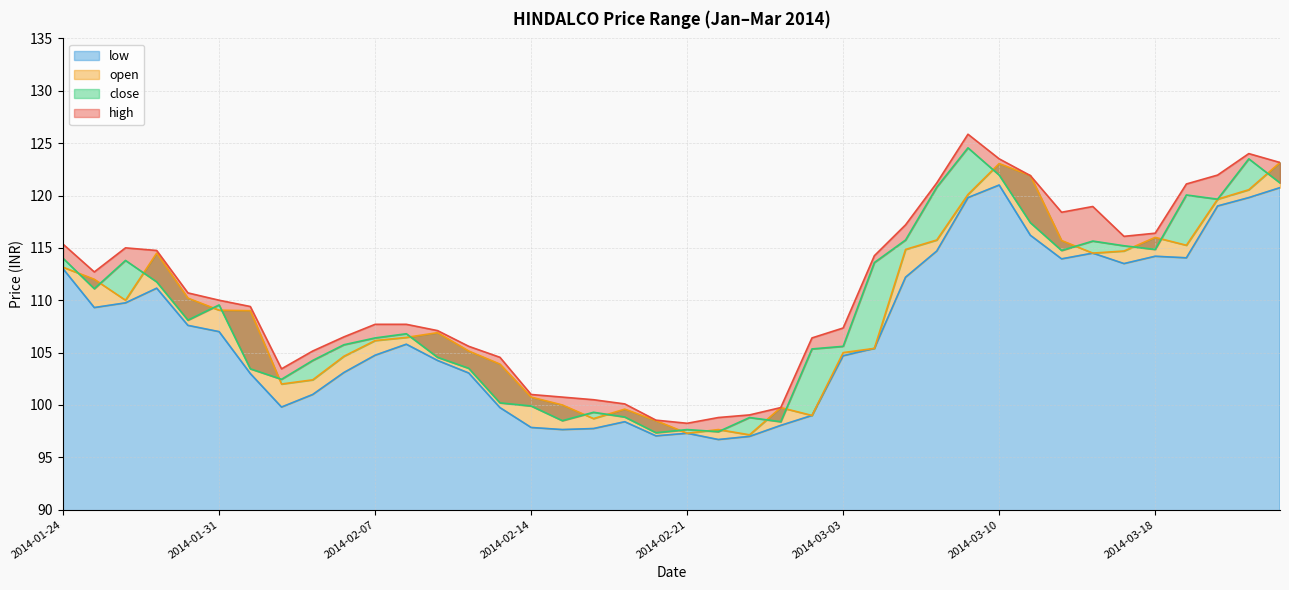

At which label does open first exceed 109?

2014-01-24